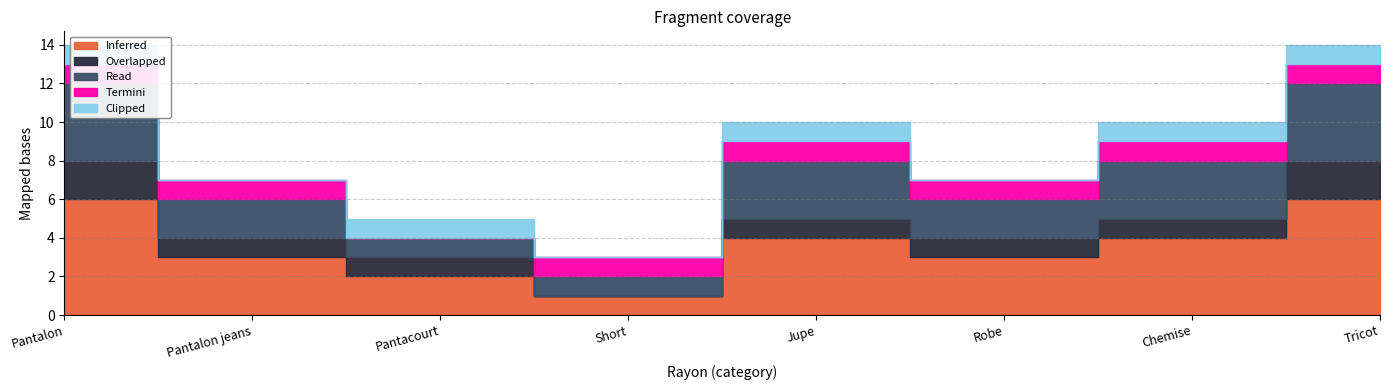

What is the difference between the highest and lowest values at Pantacourt?

2